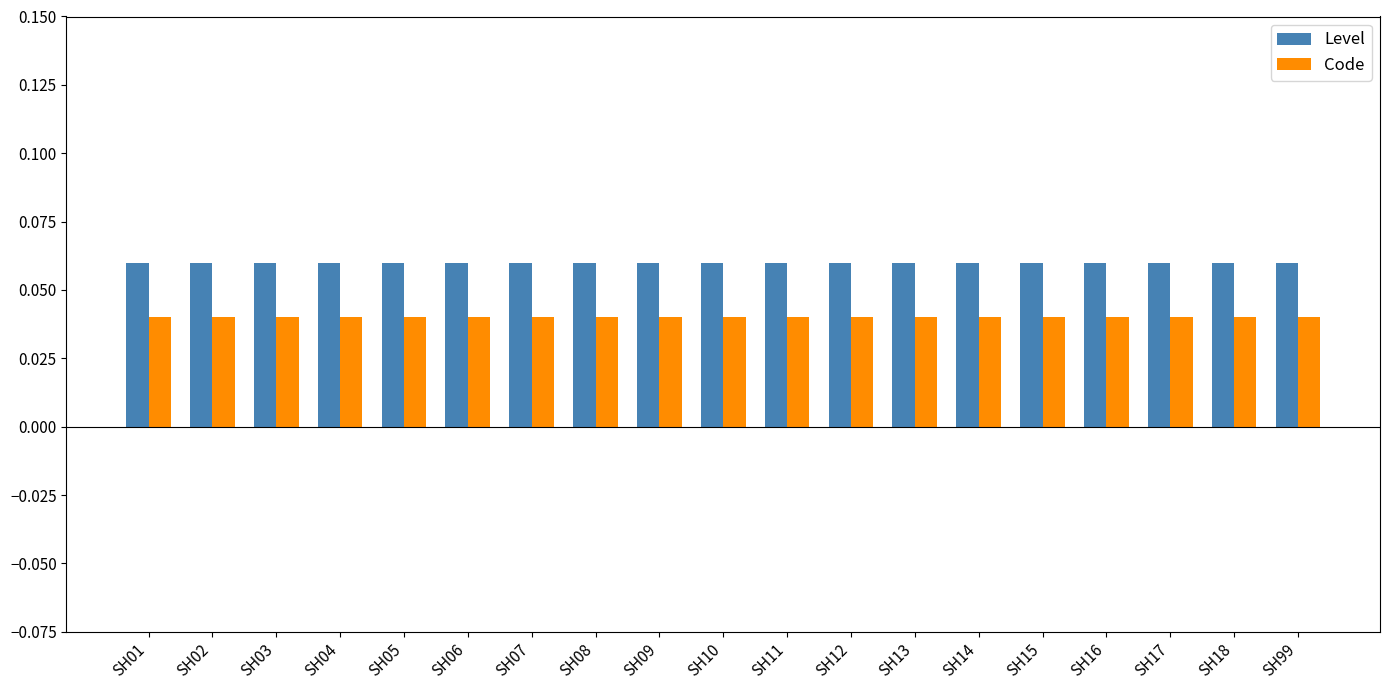

What are all the series names shown in the legend?

Level, Code